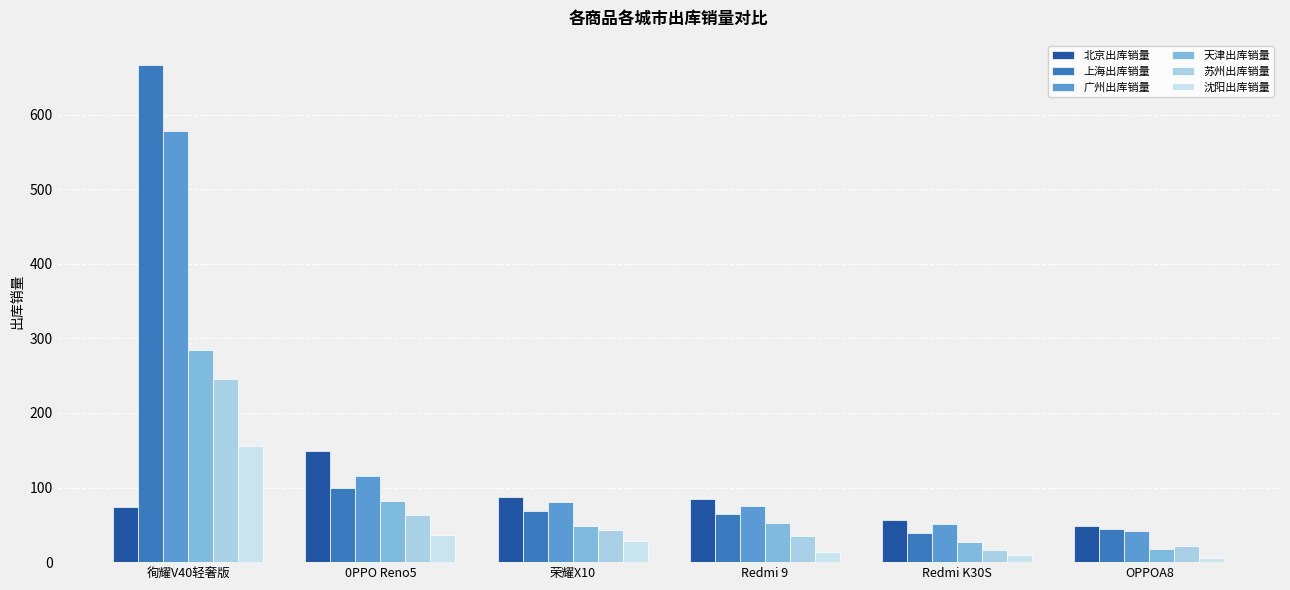

Reading left to right, transcribe all the data shown in this chart.

北京出库销量: 徇耀V40轻奢版=74	0PPO Reno5=149	荣耀X10=88	Redmi 9=84	Redmi K30S=56	OPPOA8=48
上海出库销量: 徇耀V40轻奢版=666	0PPO Reno5=100	荣耀X10=69	Redmi 9=64	Redmi K30S=39	OPPOA8=45
广州出库销量: 徇耀V40轻奢版=578	0PPO Reno5=115	荣耀X10=81	Redmi 9=75	Redmi K30S=51	OPPOA8=42
天津出库销量: 徇耀V40轻奢版=284	0PPO Reno5=82	荣耀X10=48	Redmi 9=53	Redmi K30S=27	OPPOA8=18
苏州出库销量: 徇耀V40轻奢版=246	0PPO Reno5=63	荣耀X10=43	Redmi 9=35	Redmi K30S=16	OPPOA8=22
沈阳出库销量: 徇耀V40轻奢版=156	0PPO Reno5=37	荣耀X10=29	Redmi 9=13	Redmi K30S=9	OPPOA8=5